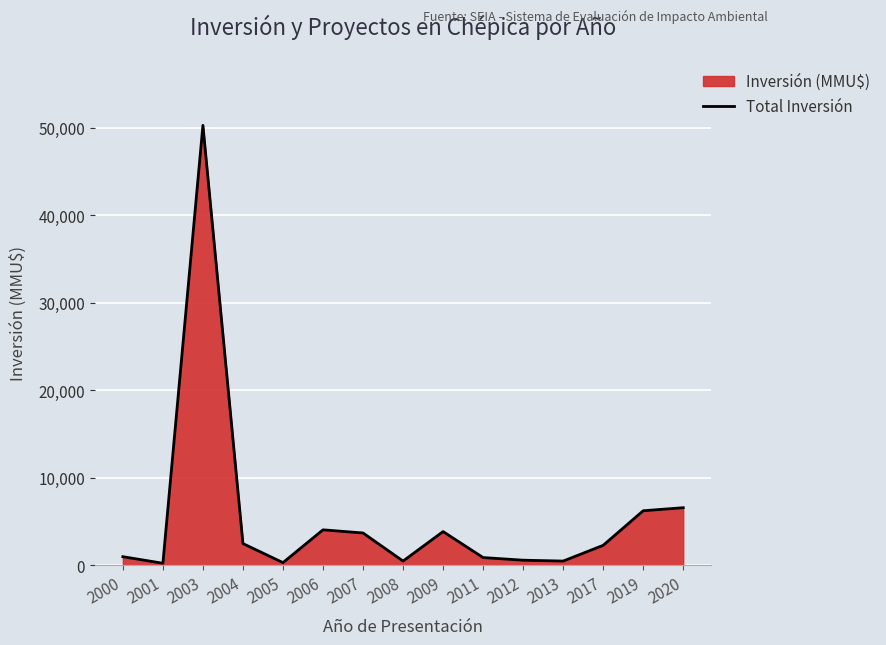

What is the sum of all values?

83677